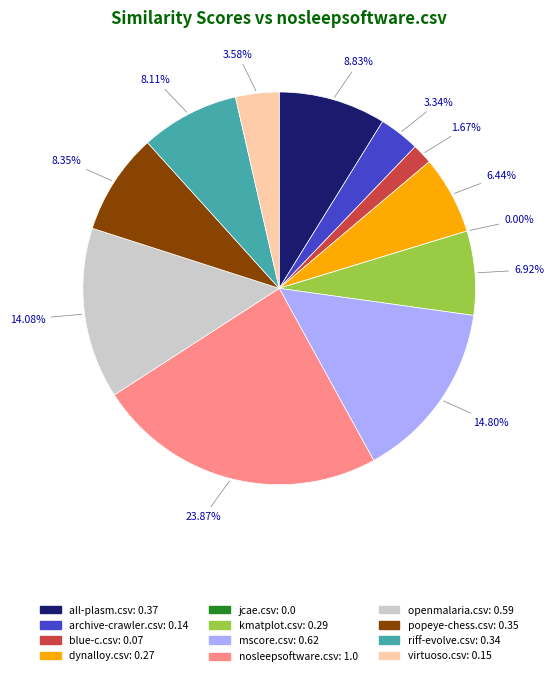

Which slice is the smallest?

jcae.csv